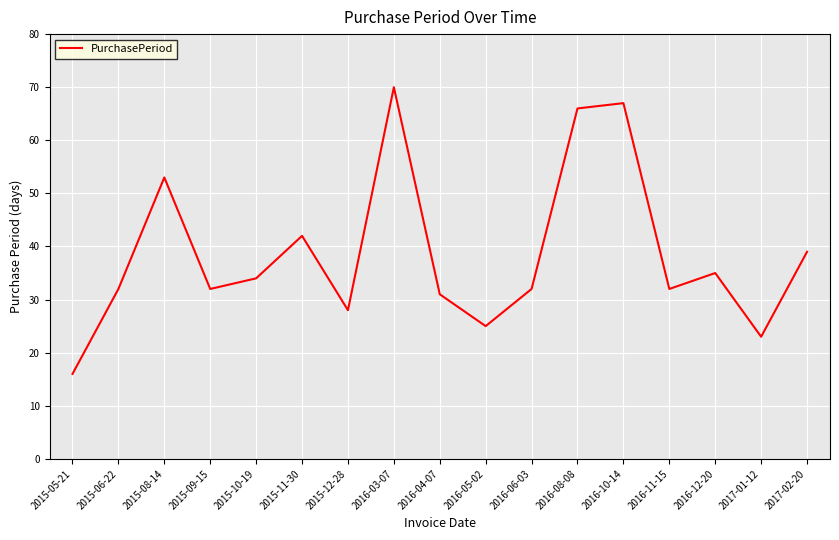

True or false: the data shows 14 at 2015-06-22.

False